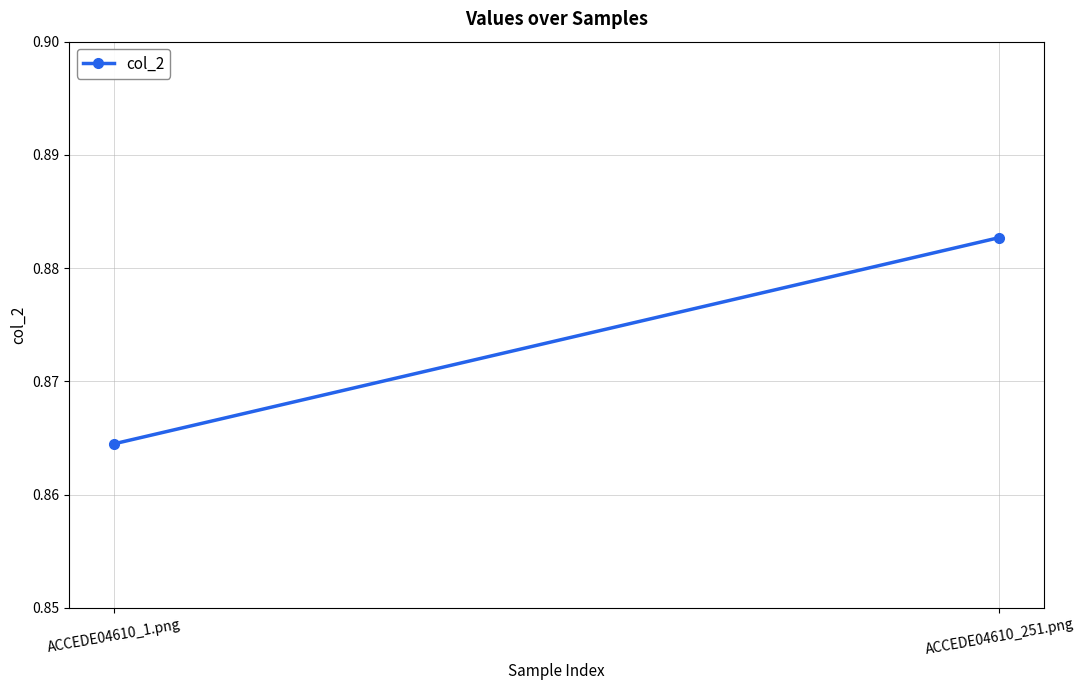

What is the label of the 1st point from the left?

ACCEDE04610_1.png